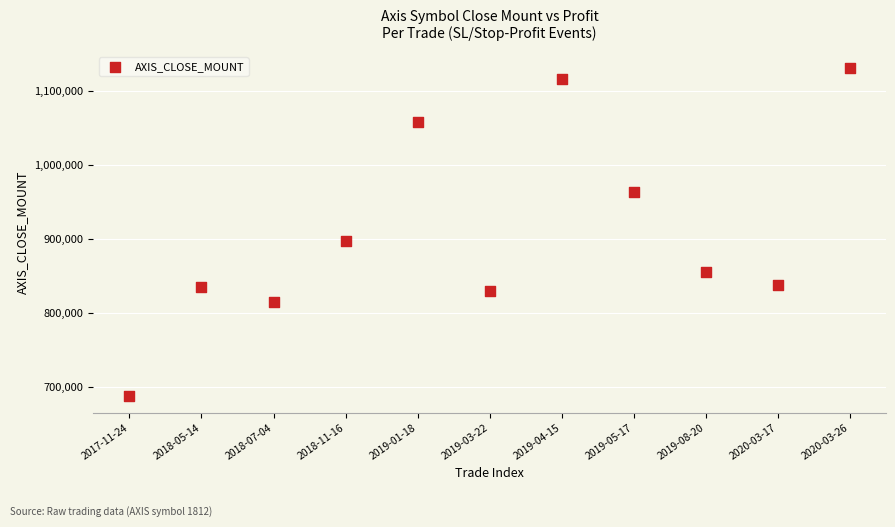

What Y value in the scatter plot is closest to 908800?

897600